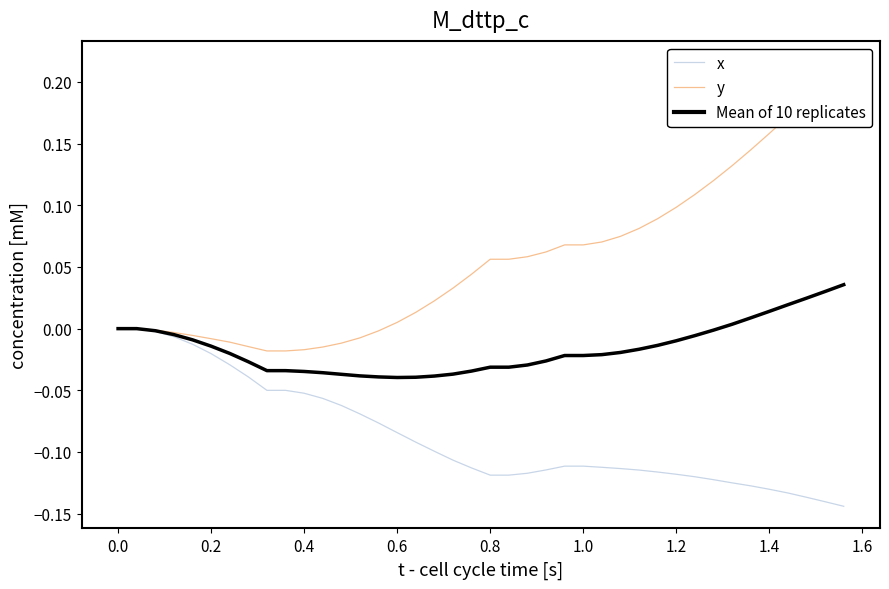

True or false: Mean of 10 replicates and y intersect in this chart.

False